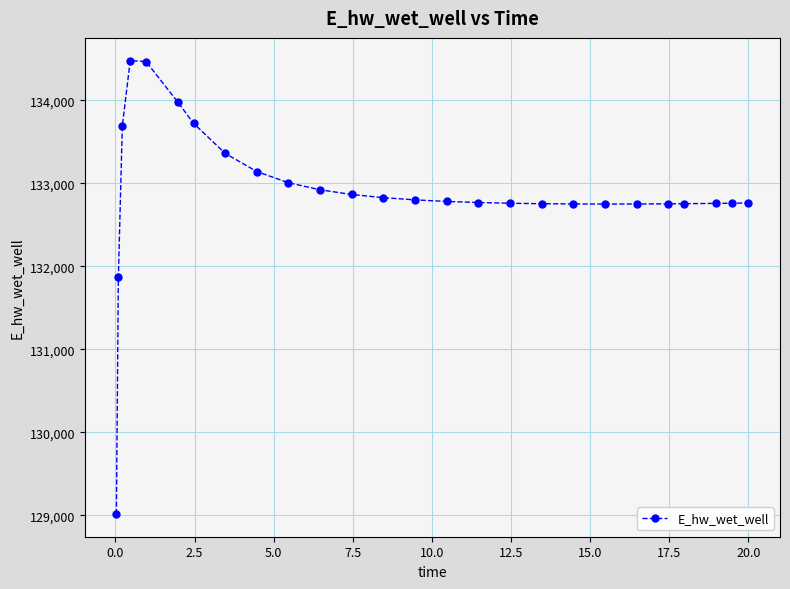

What is the value of the 15th point from the left?

132783.3